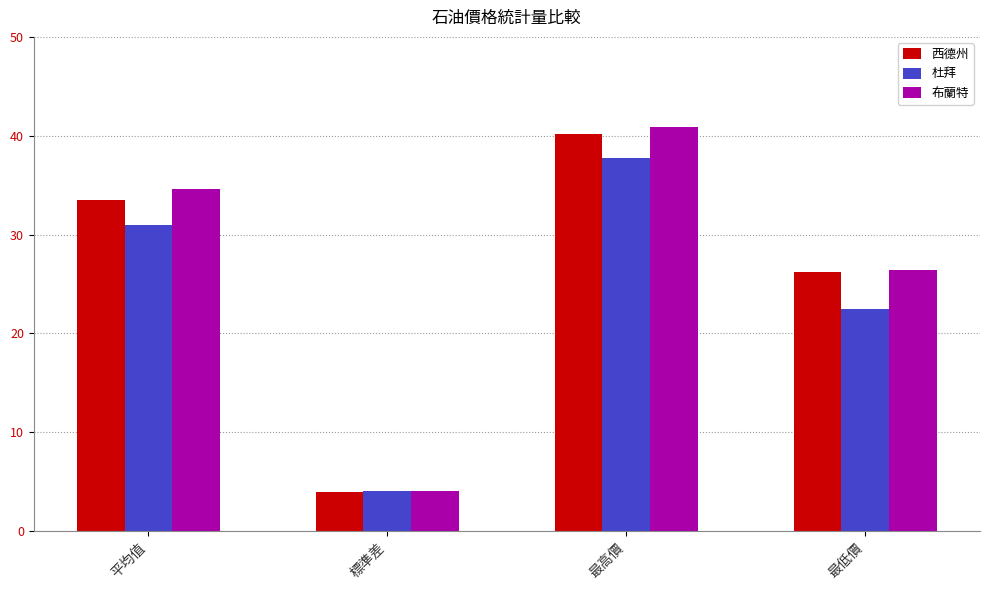

Reading left to right, extract all data points from this chart.

西德州: 33.5	3.9	40.2	26.2
杜拜: 30.9	4.0	37.7	22.5
布蘭特: 34.6	4.1	40.9	26.4